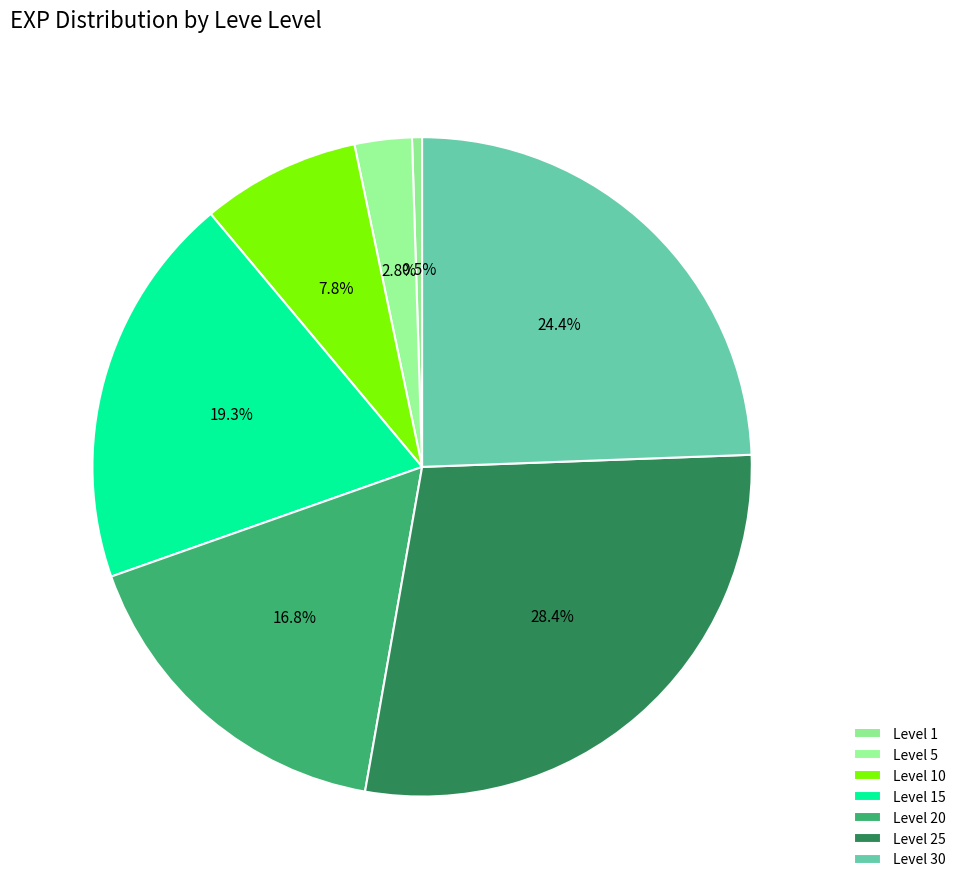

How many slices are in this pie chart?

7